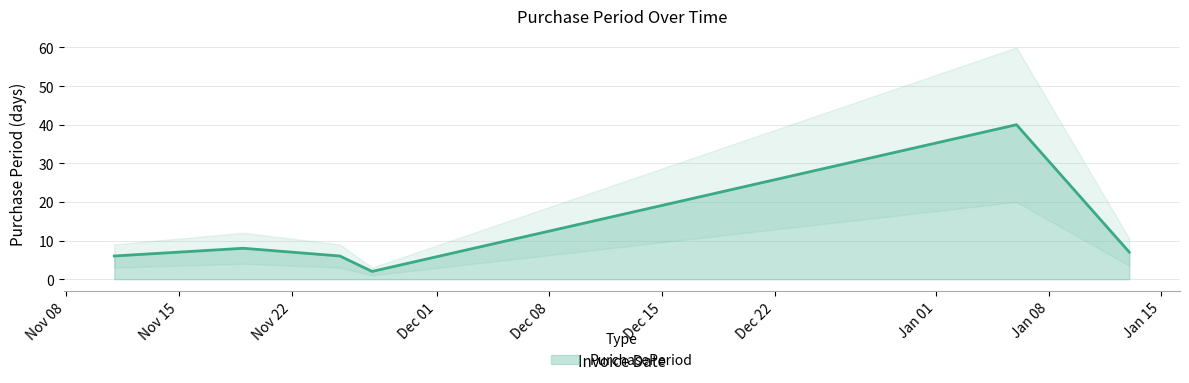

Reading right to left, extract all data points from this chart.

7	40	2	6	8	6